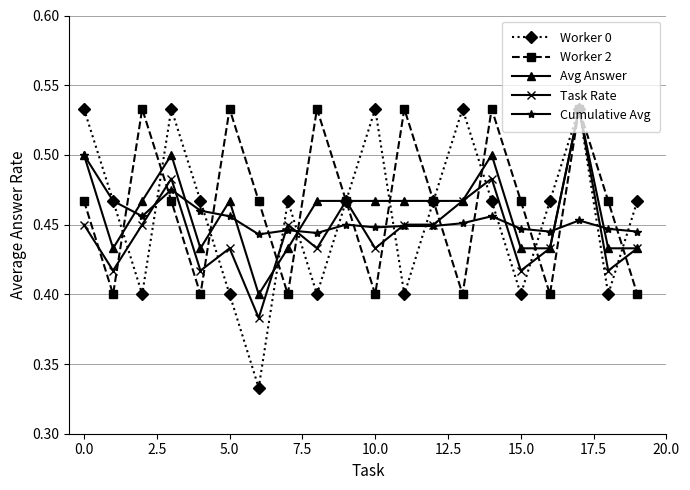

How many Worker 0 values are between 0 and 1?

20